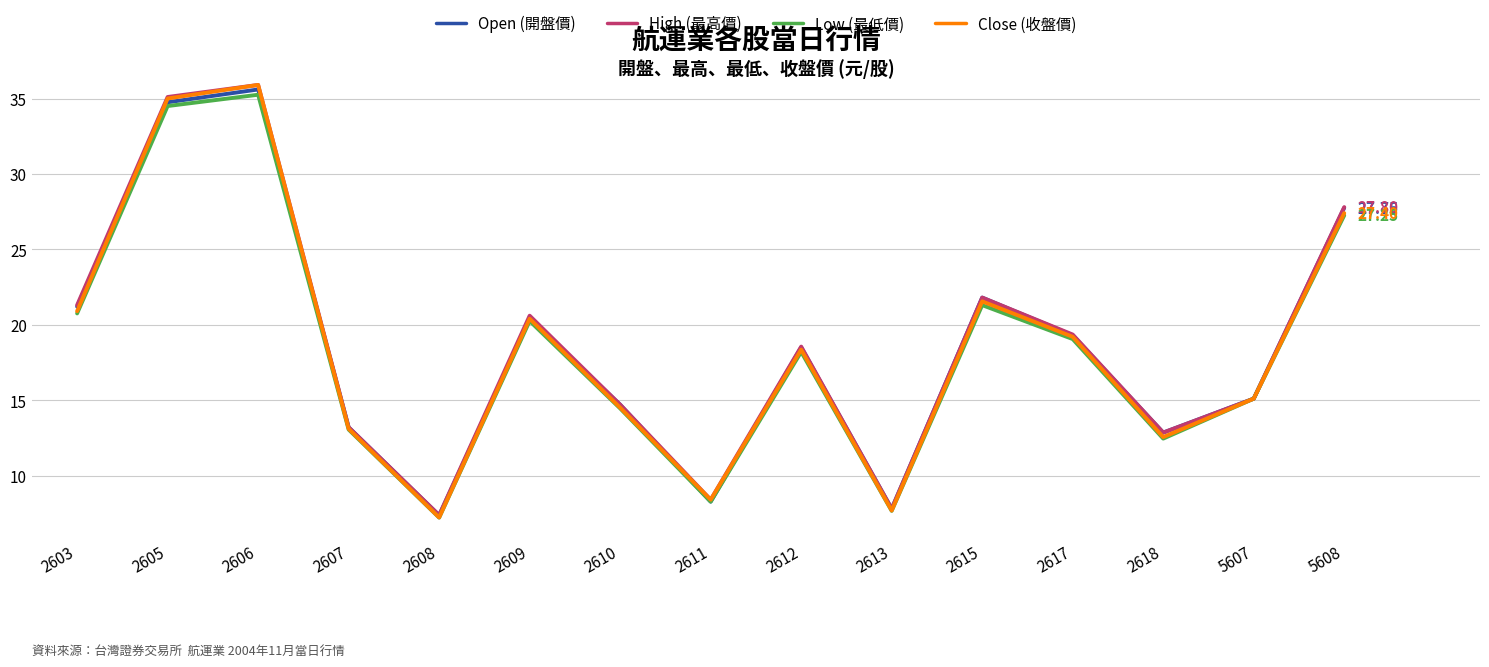

In Open (開盤價), how many points are higher than both neighbors (excluding endpoints)?

4